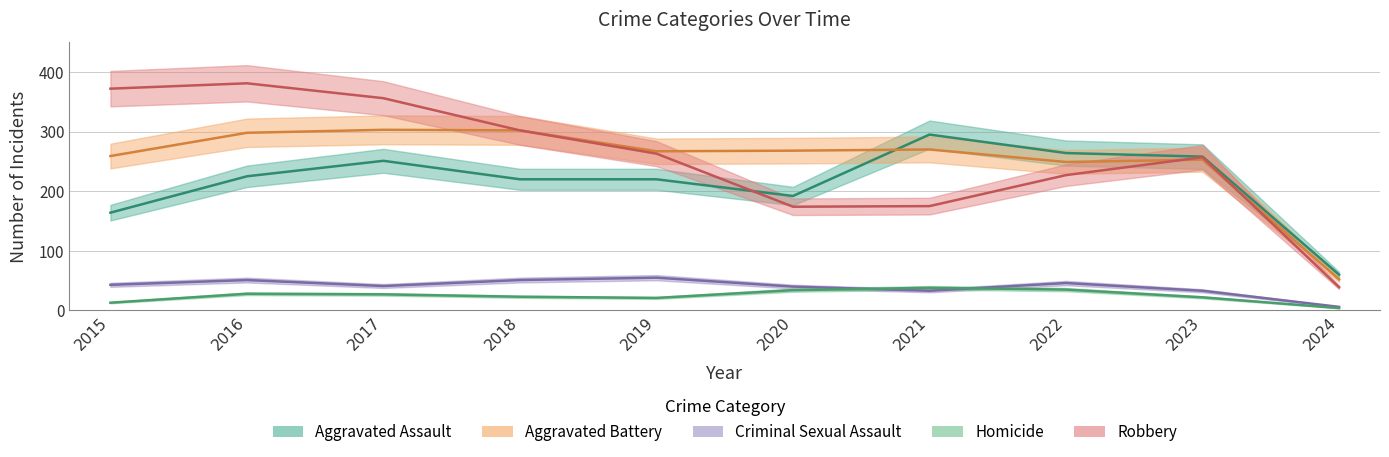

How many lines are shown in the chart?

5